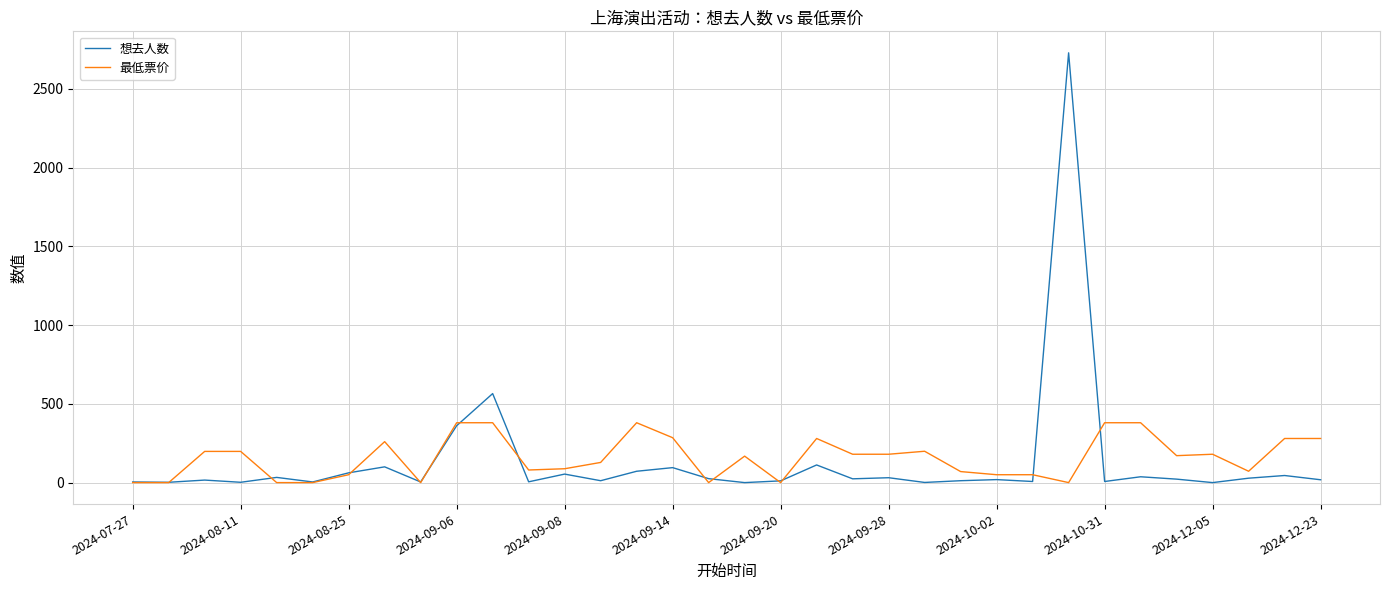

What is the maximum value shown in the chart?

2728